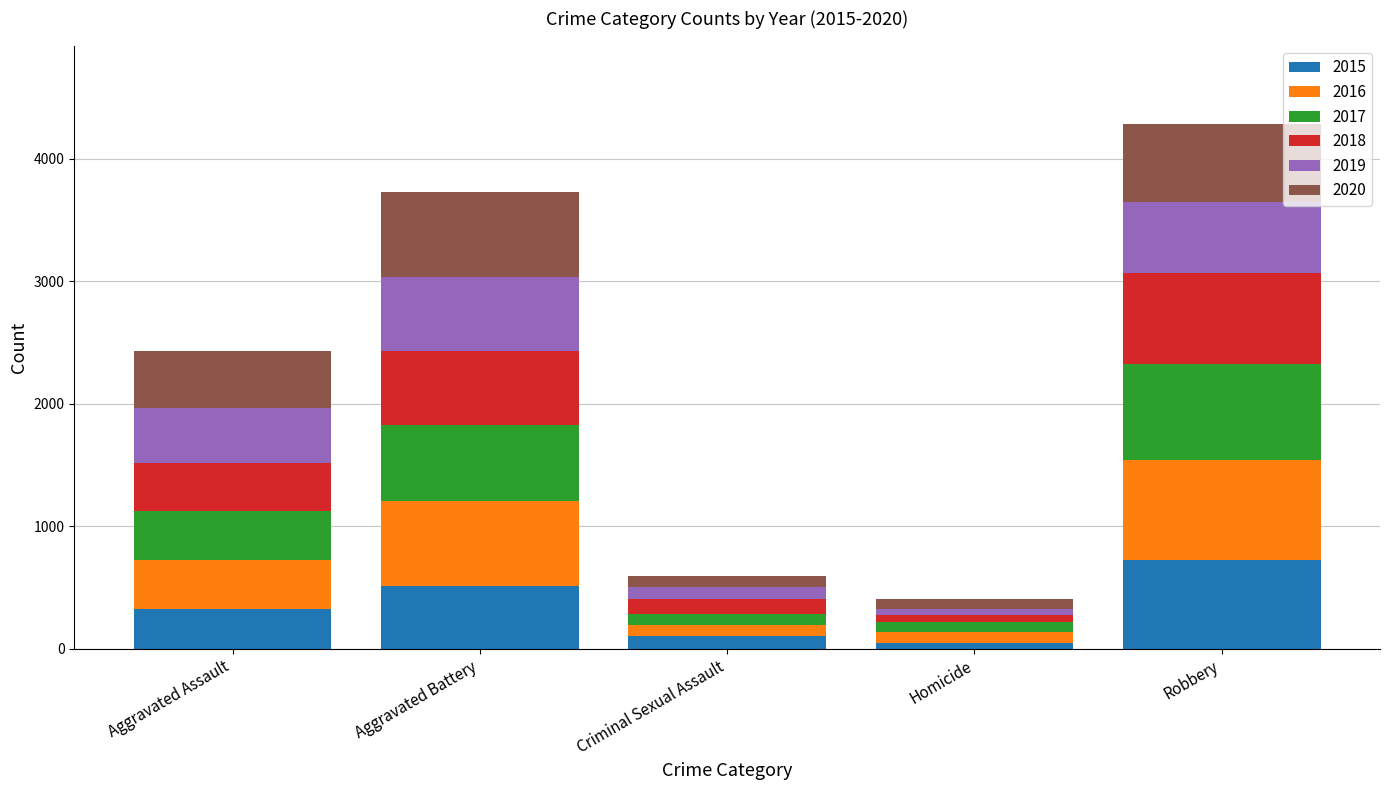

What is the sum of all 2015 values?

1719